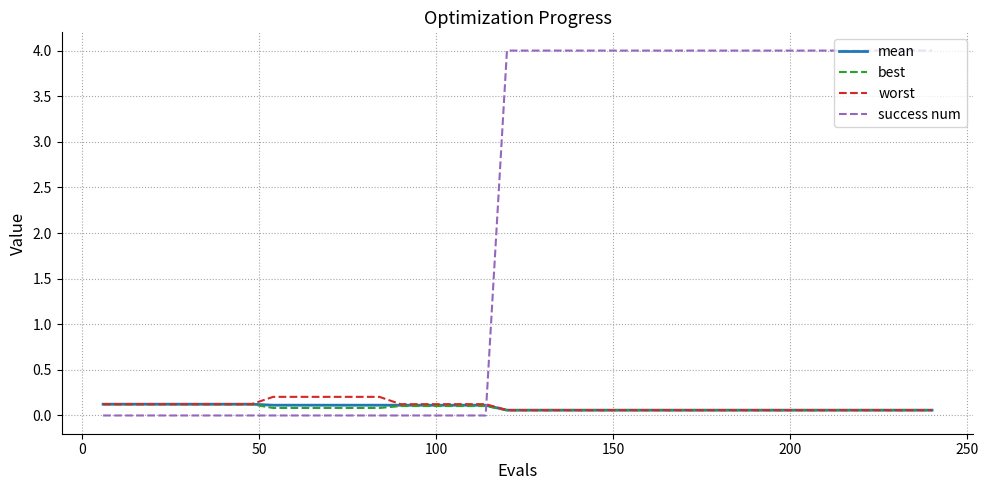

Which series has the largest total across all categories?

success num